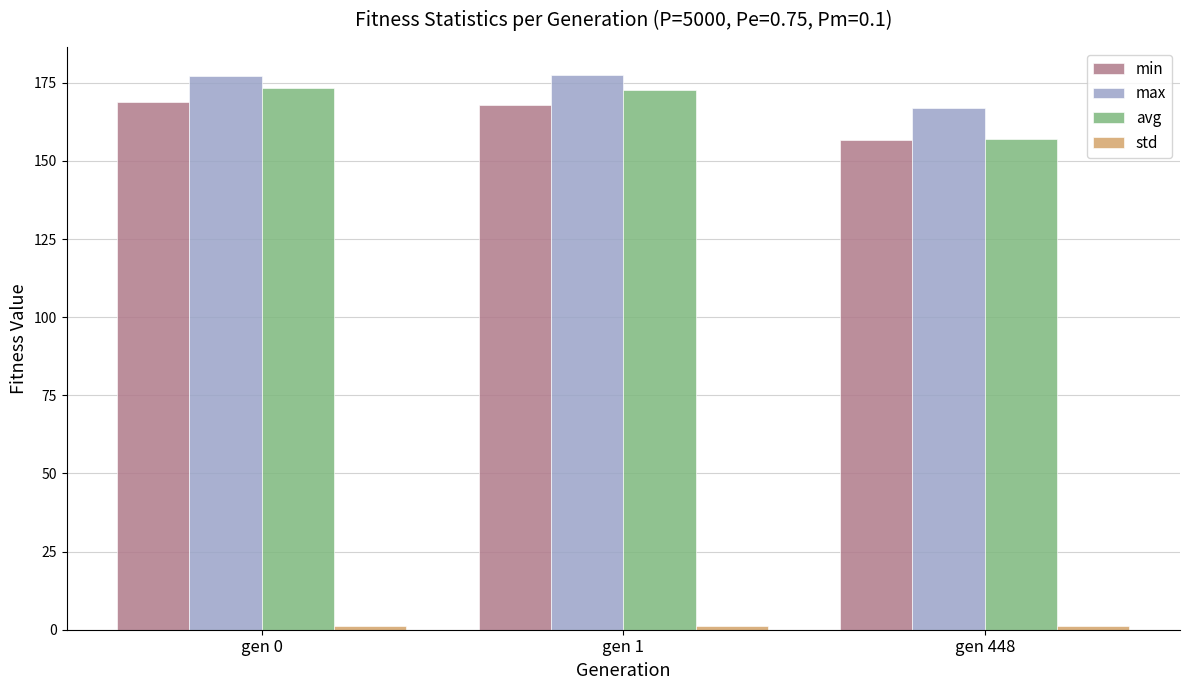

What is the spread (max minus min) of values at gen 1?

176.3